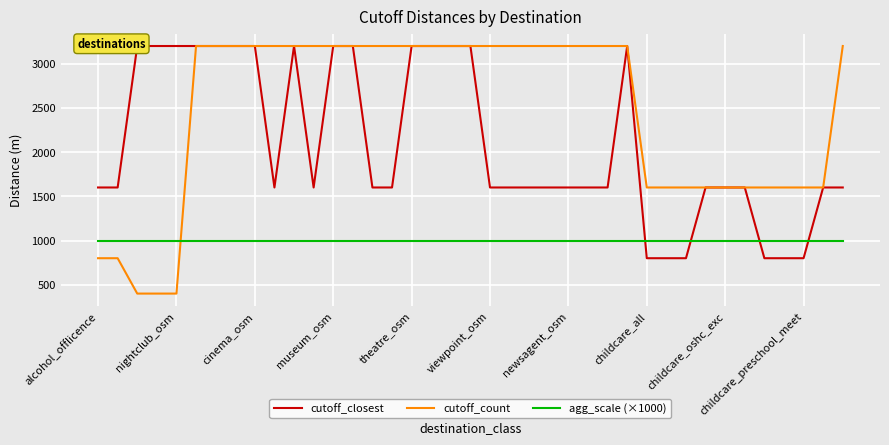

What are all the series names shown in the legend?

cutoff_closest, cutoff_count, agg_scale (×1000)